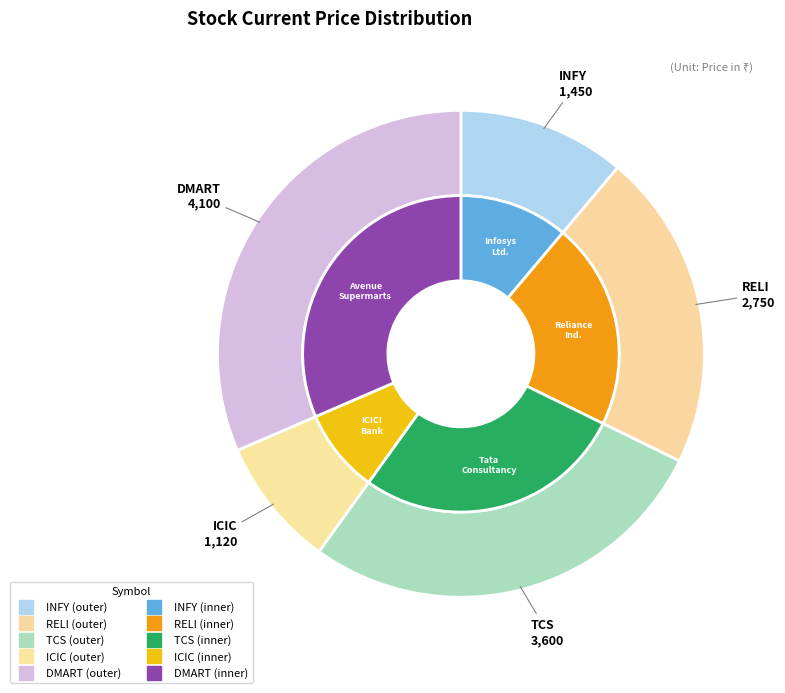

What is the smallest slice in the pie chart?

ICIC